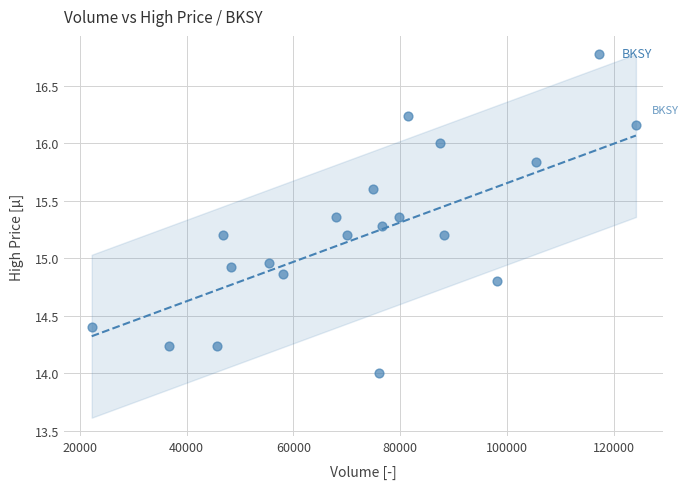

What is the range of X values (max minus min)?

101937.0